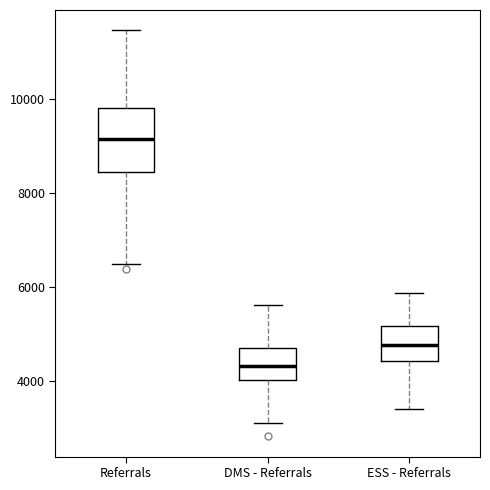

Where is the upper edge of the box for Referrals on the y-axis? The values are not printed on the chart, so give them approximately, as read against the axis.

9800